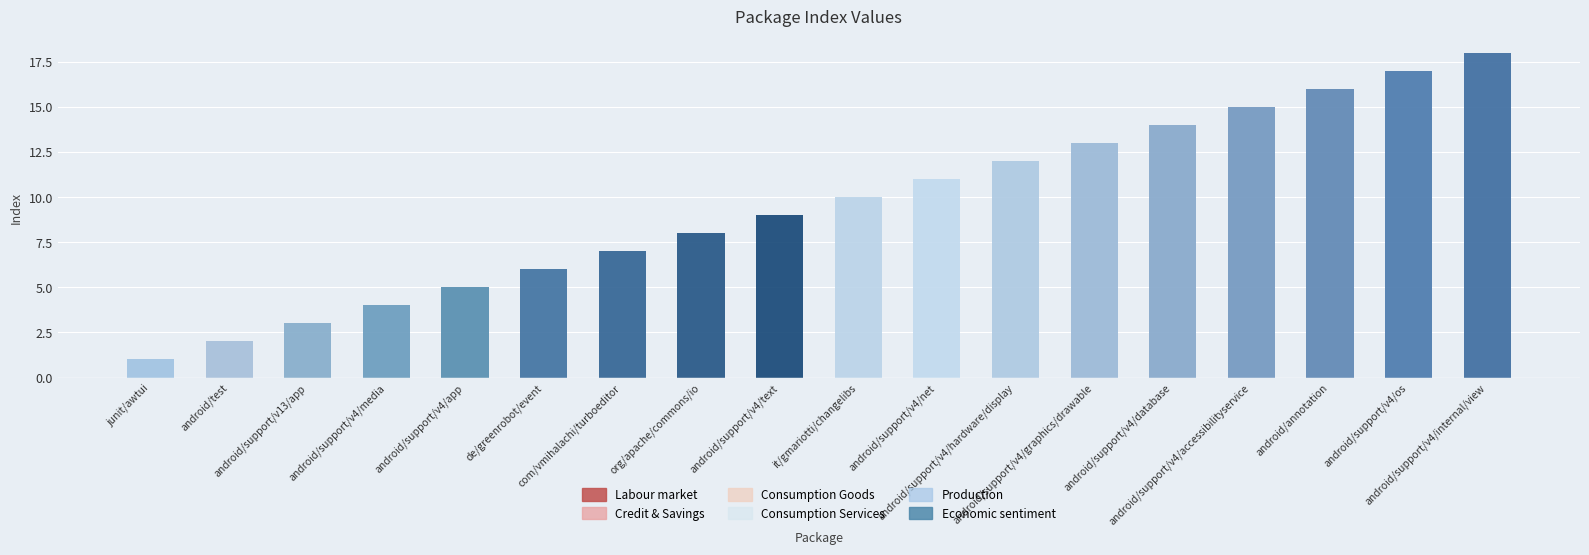

Which category has the lowest value across all series?

junit/awtui